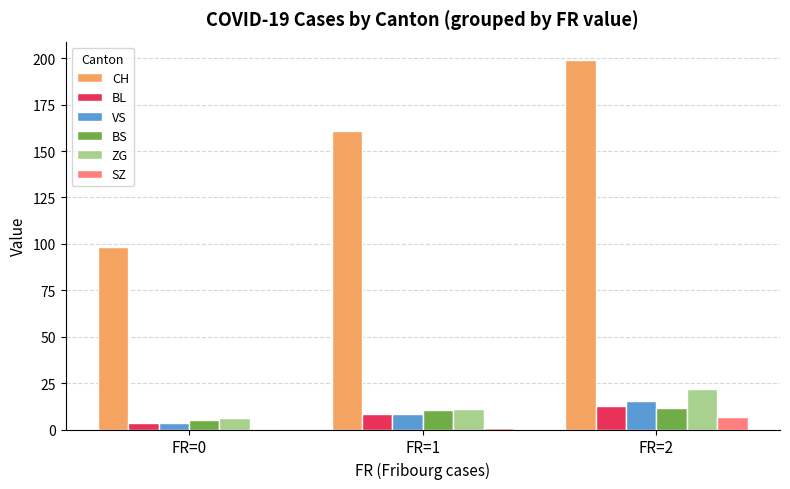

What are all the series names shown in the legend?

CH, BL, VS, BS, ZG, SZ